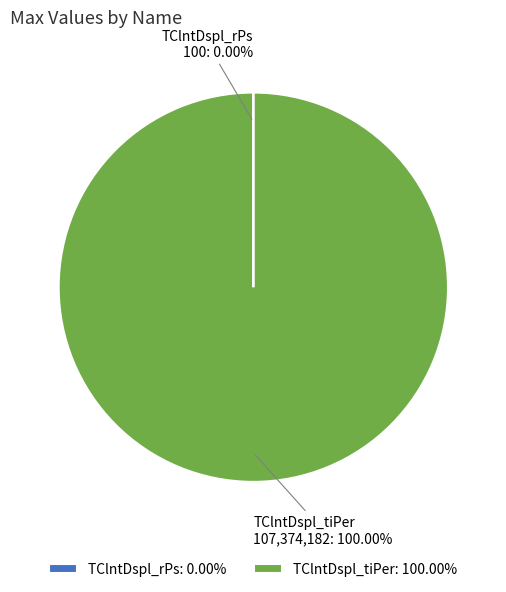

The TClntDspl_tiPer slice represents 100% of the pie. True or false?

True